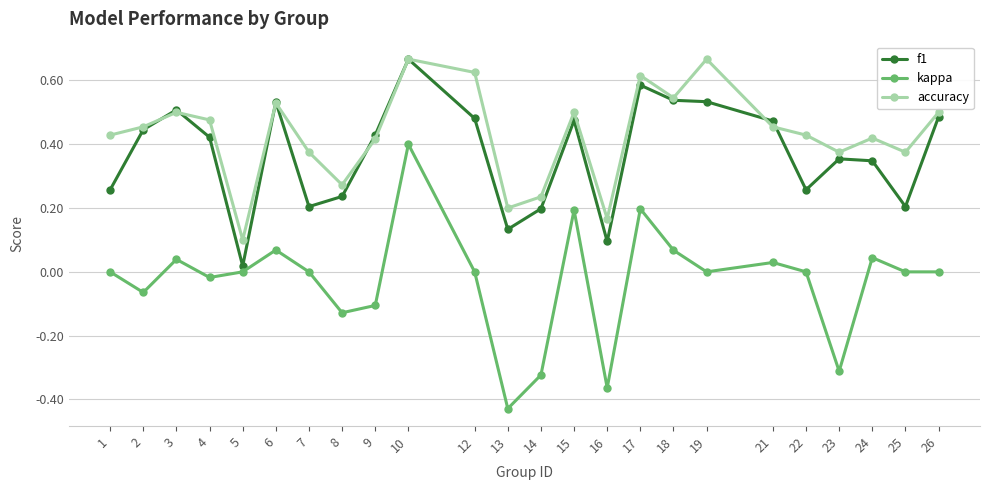

True or false: accuracy and kappa cross at least once.

False